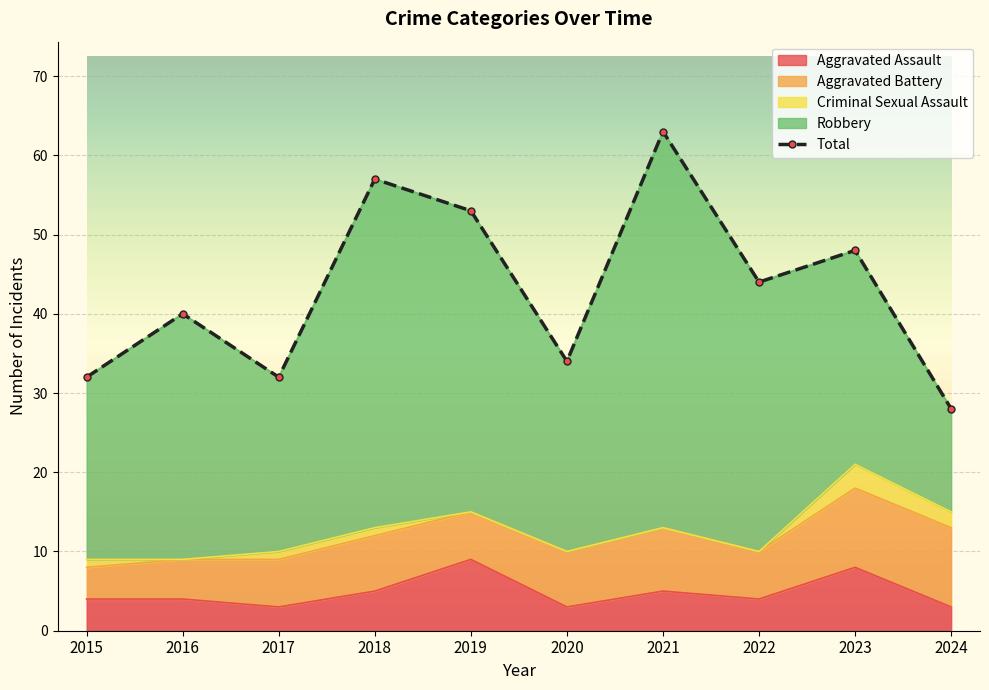

What is the approximate value of Aggravated Assault at 2024?

3